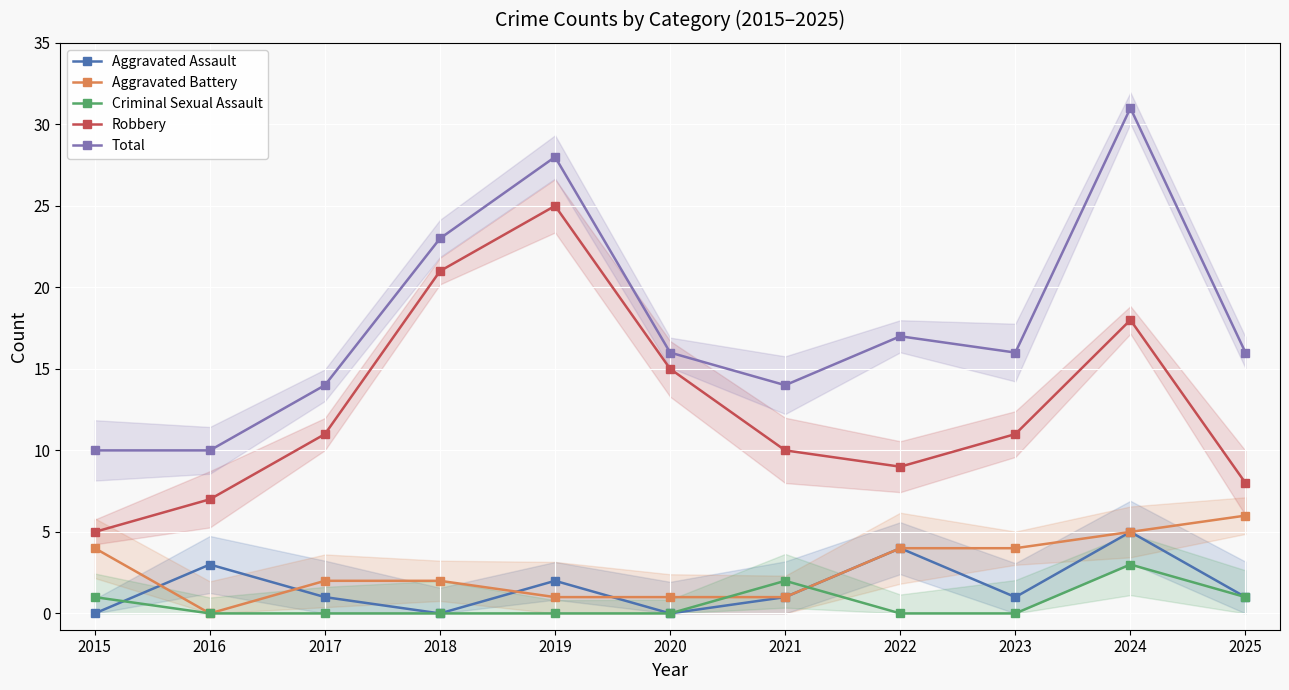

At how many categories does at least one series exceed 0?

11